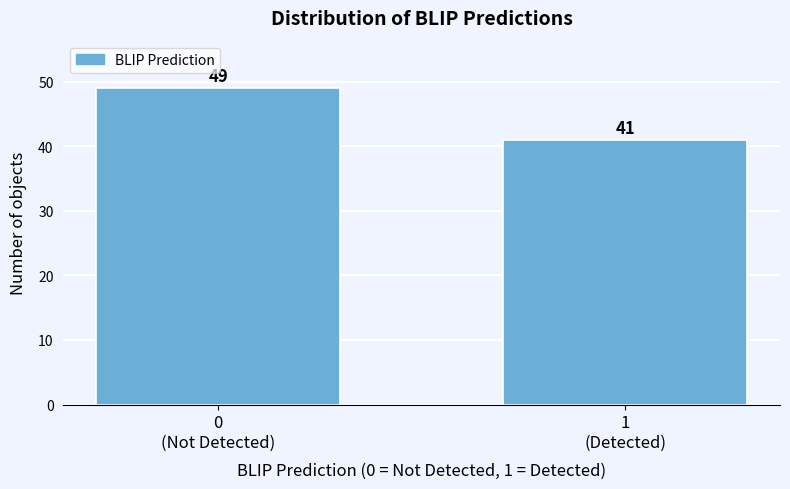

Reading right to left, transcribe all the data shown in this chart.

41	49